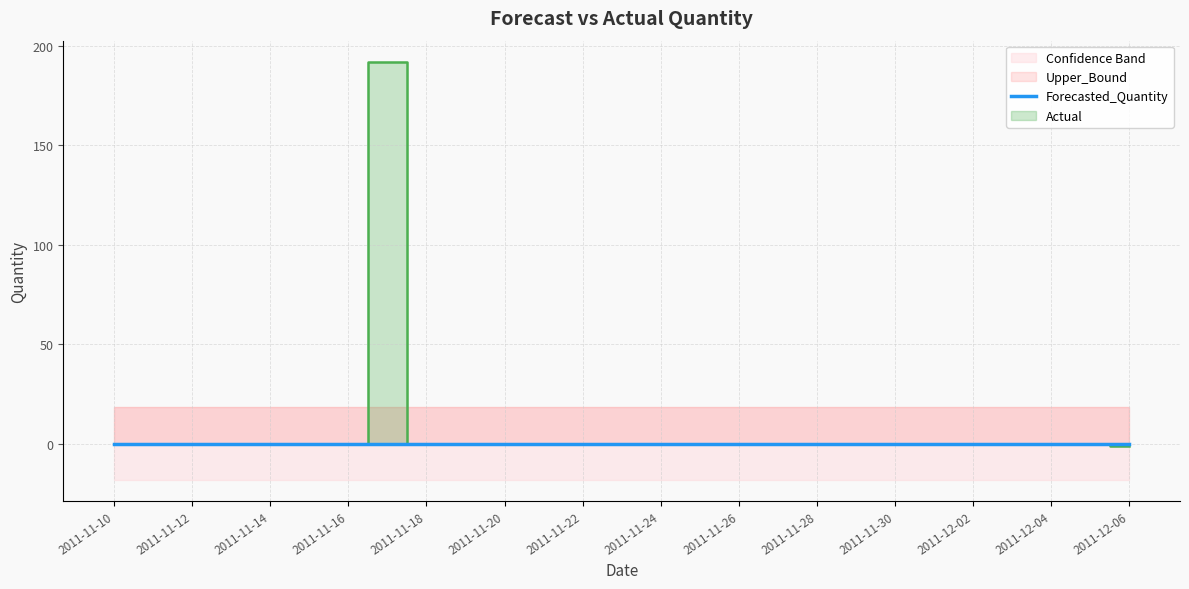

Rank the series by their maximum value, from lowest to highest.

Lower_Bound, Forecasted_Quantity, Upper_Bound, Actual